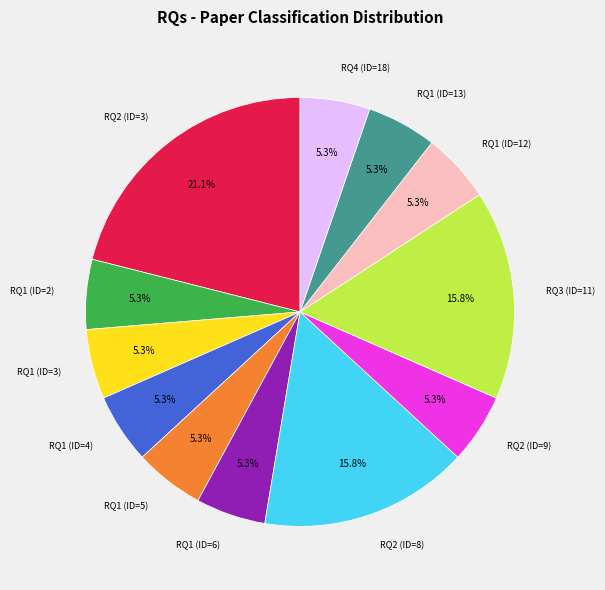

Is there a majority slice in this chart?

No